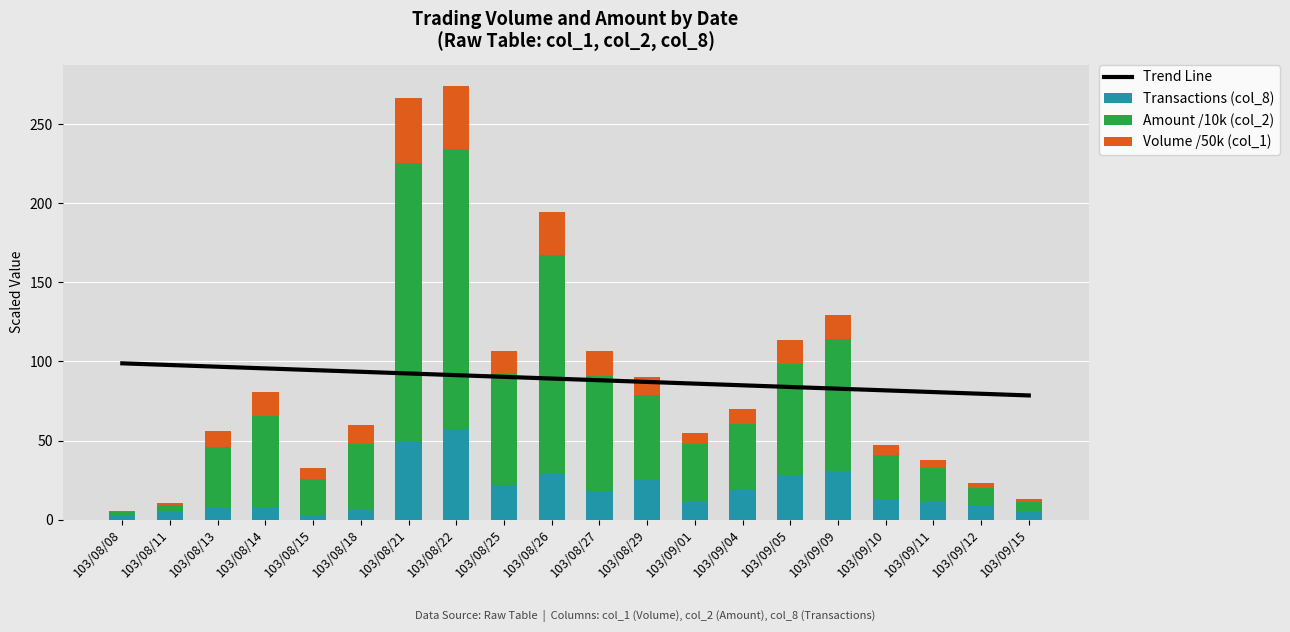

What is the minimum value shown in the chart?

0.6